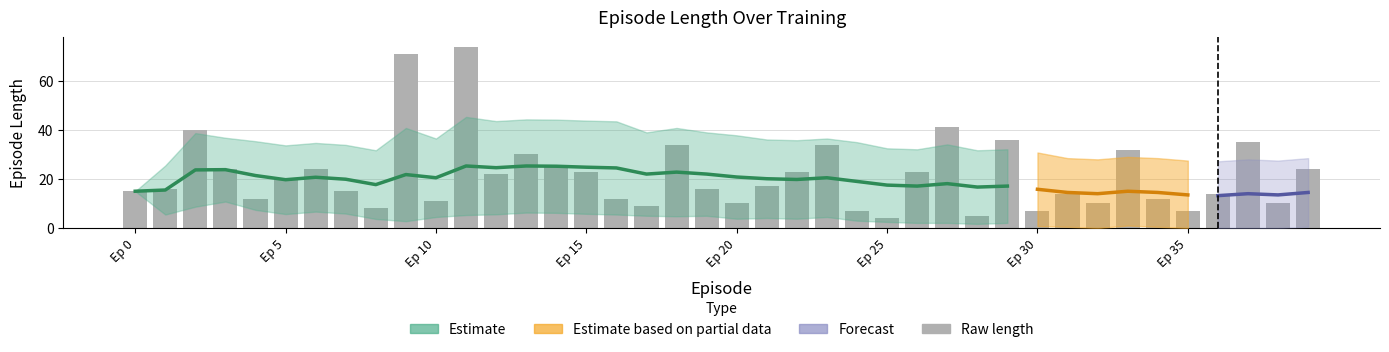

At which category does the chart reach its peak across all series?

11